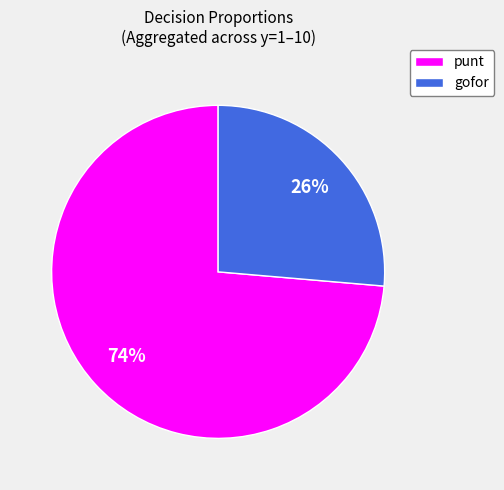

Which slice represents more than half of the pie?

punt